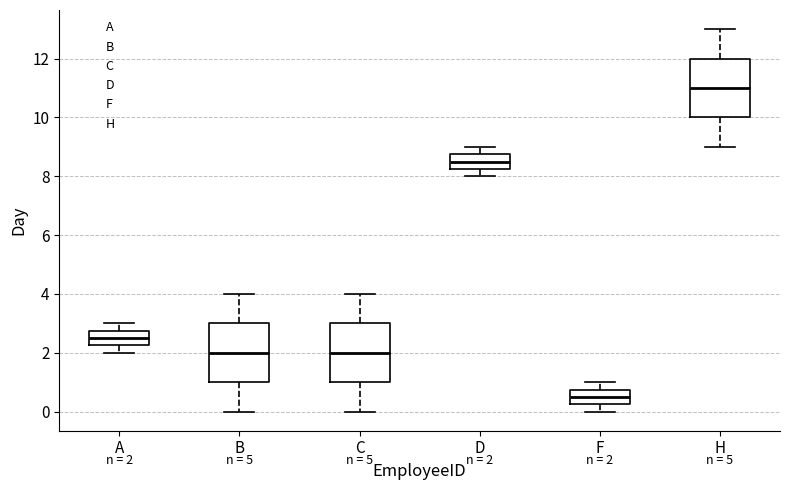

Which box's median line is the highest?

H